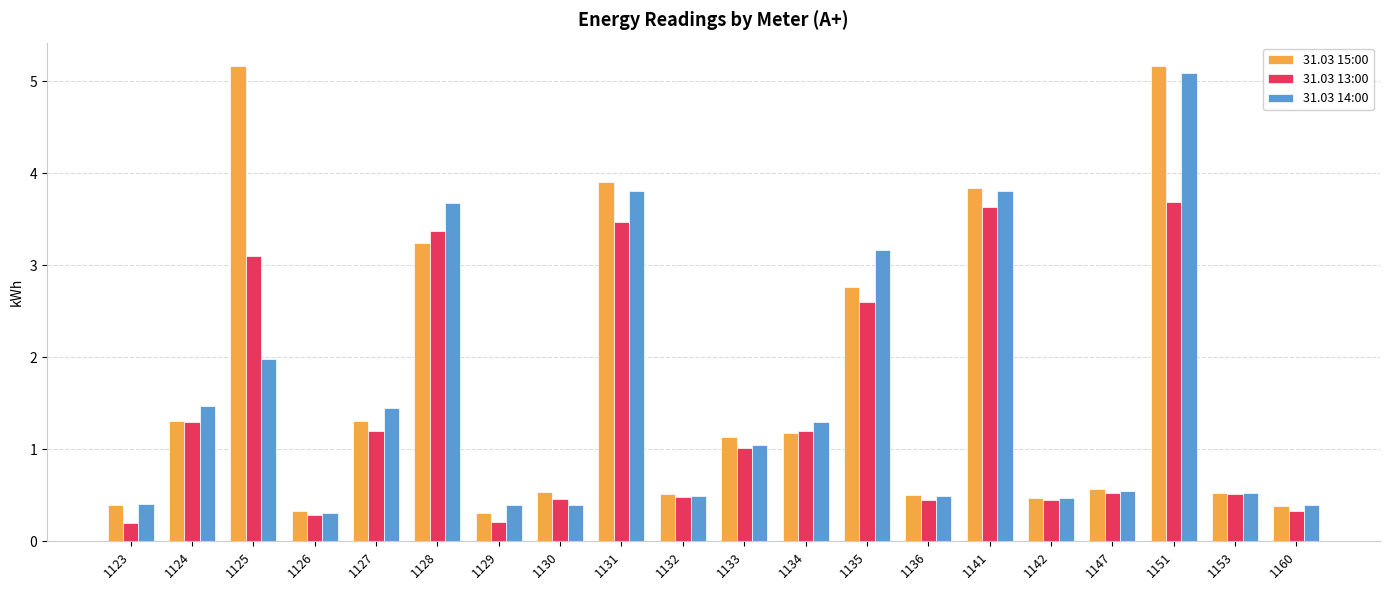

Which series has the largest range (max minus min)?

31.03 15:00